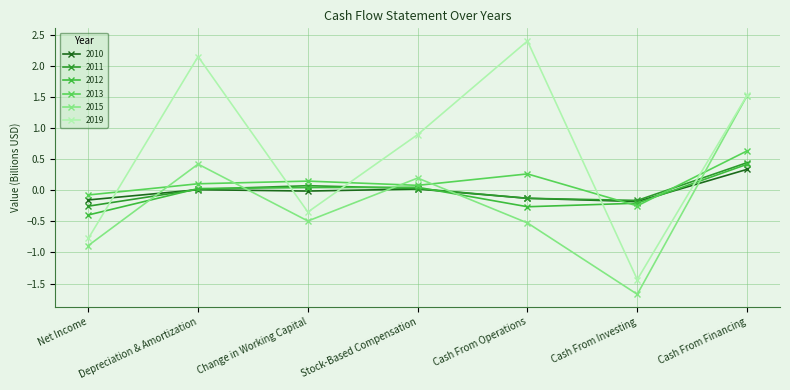

Which category has the lowest value across all series?

Cash From Investing